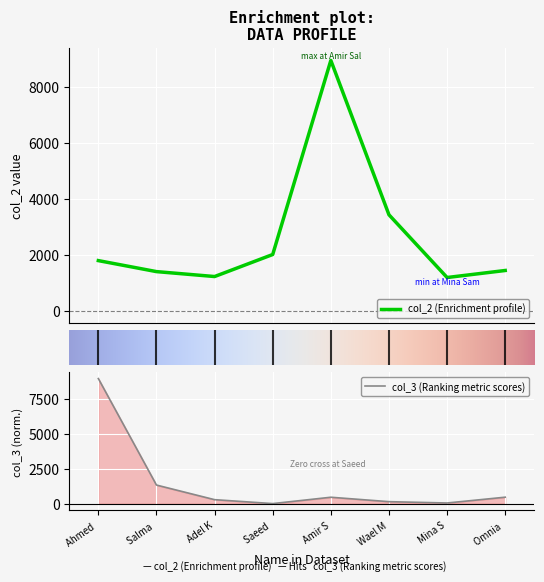

What is the lowest value of the col_2 (Enrichment profile) series?

1179